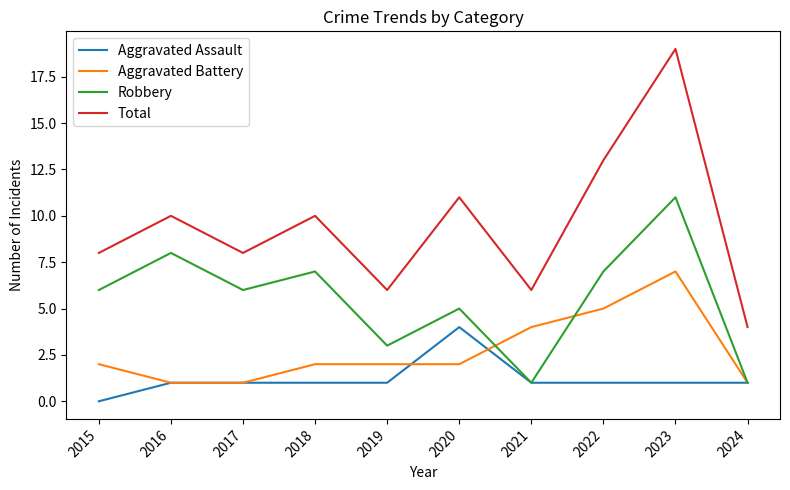

At which label does Aggravated Assault reach its minimum?

2015